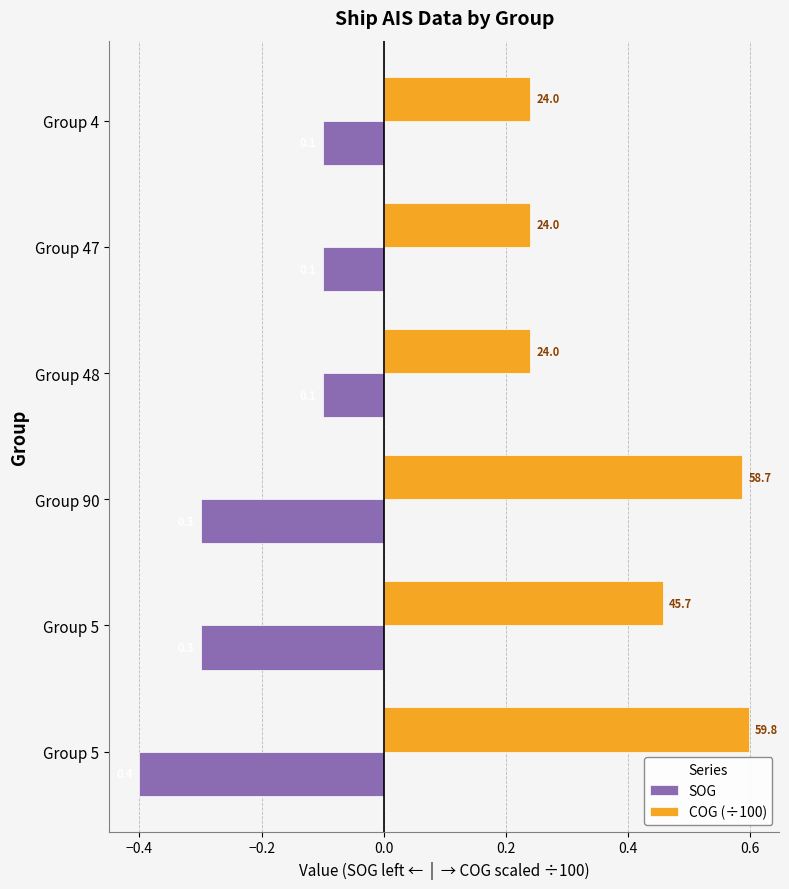

At how many categories does at least one series exceed 0?

6